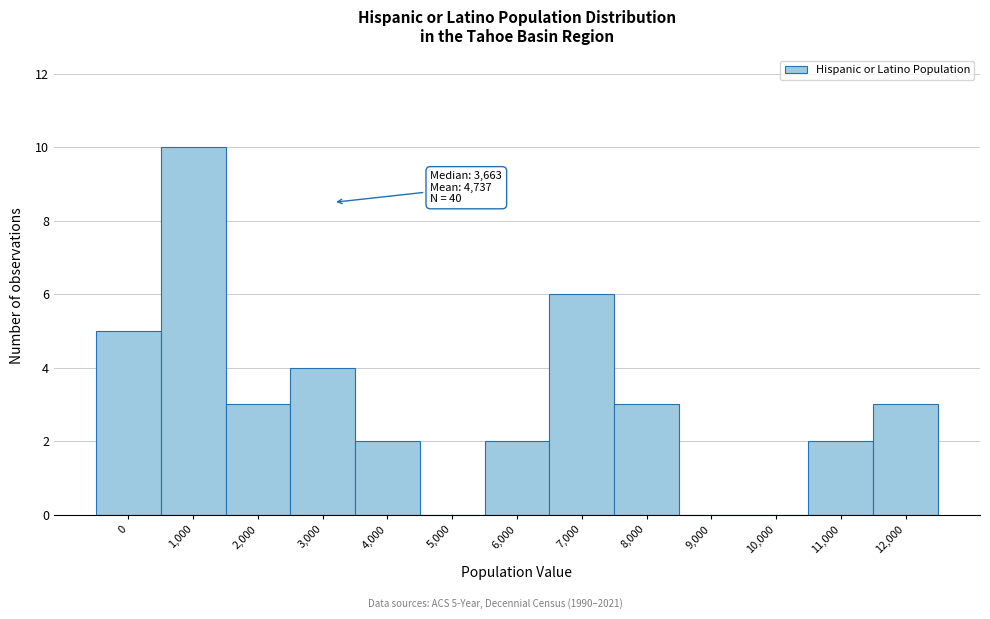

Reading right to left, transcribe all the data shown in this chart.

12,000=3	11,000=2	10,000=0	9,000=0	8,000=3	7,000=6	6,000=2	5,000=0	4,000=2	3,000=4	2,000=3	1,000=10	0=5